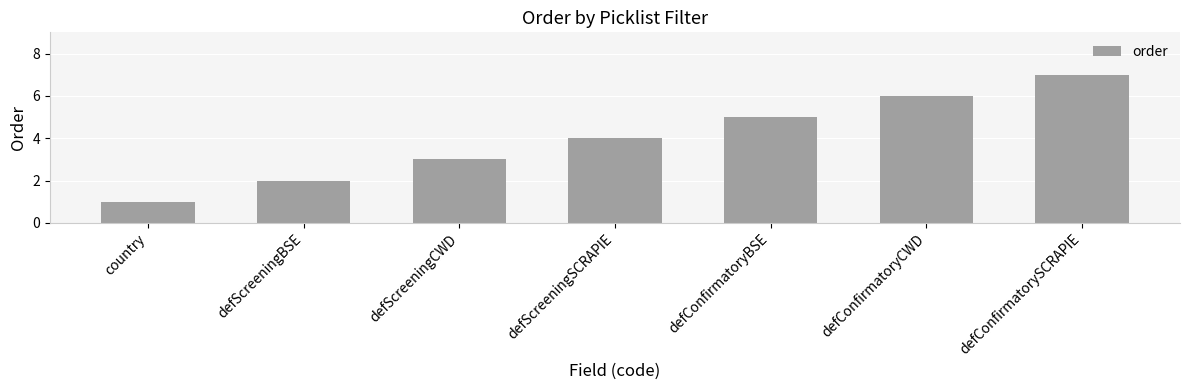

What position from the right is defConfirmatoryBSE?

3